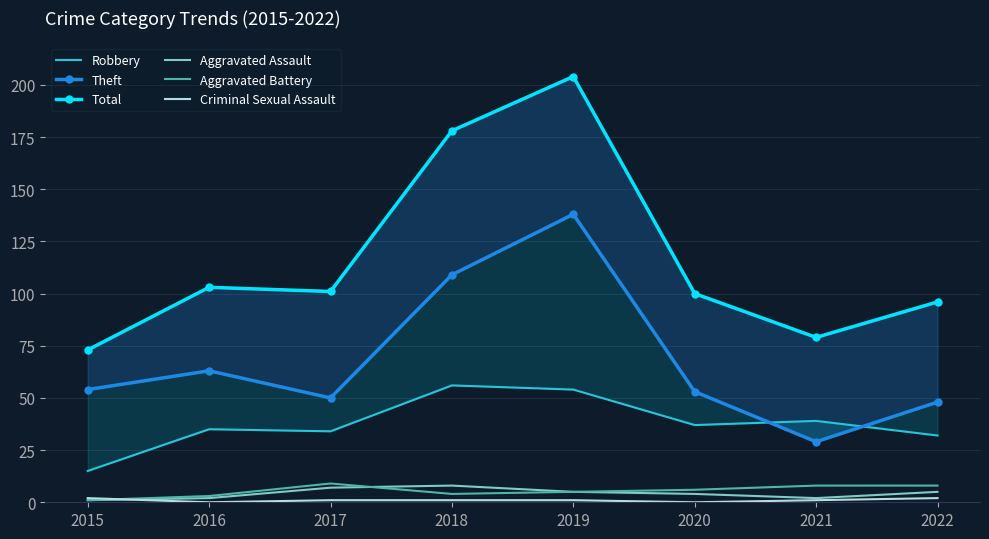

Where is the first local maximum for Aggravated Assault?

2018